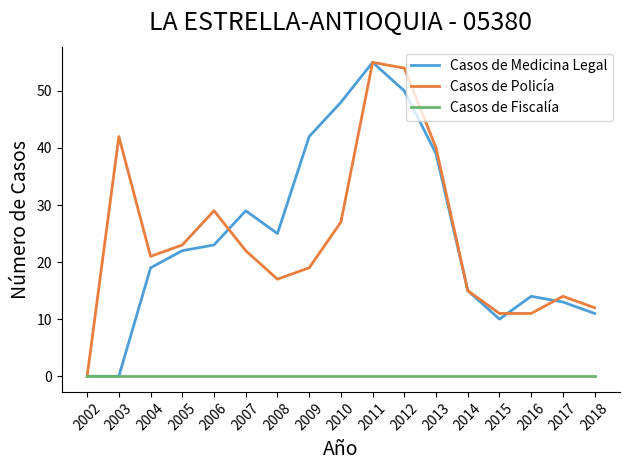

At which category does Casos de Policía reach its first local valley?

2004